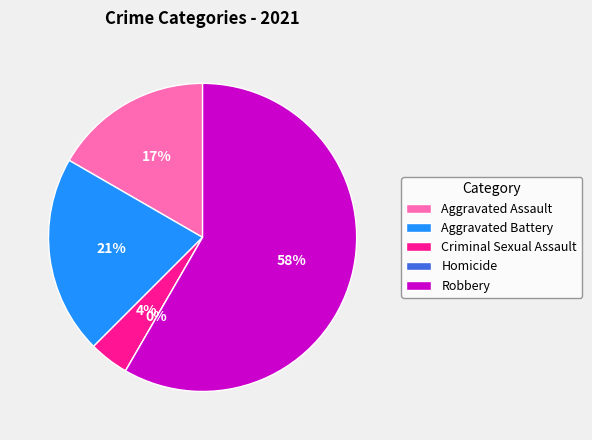

Which slice represents more than half of the pie?

Robbery